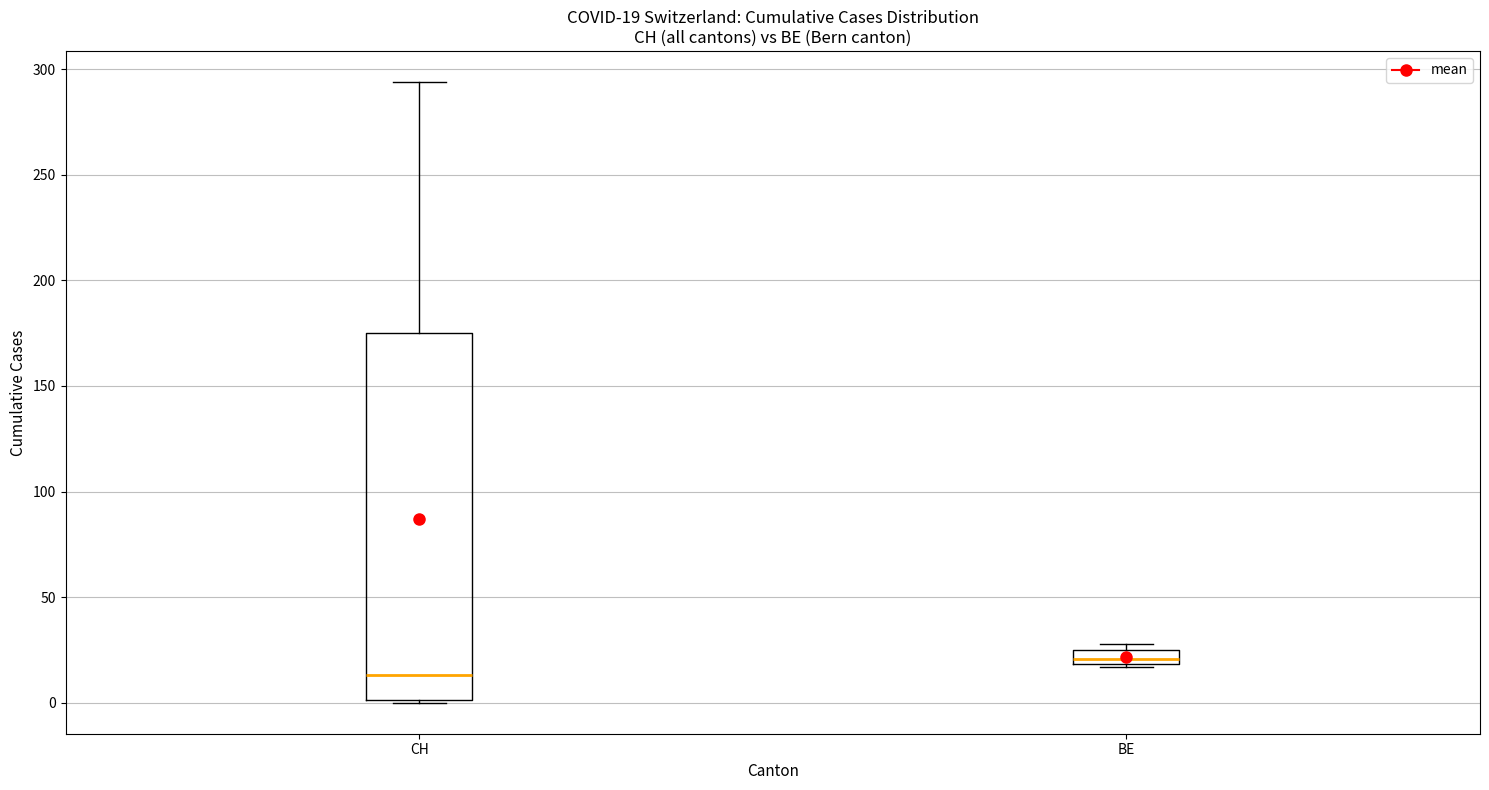

Which box has the highest median line?

BE